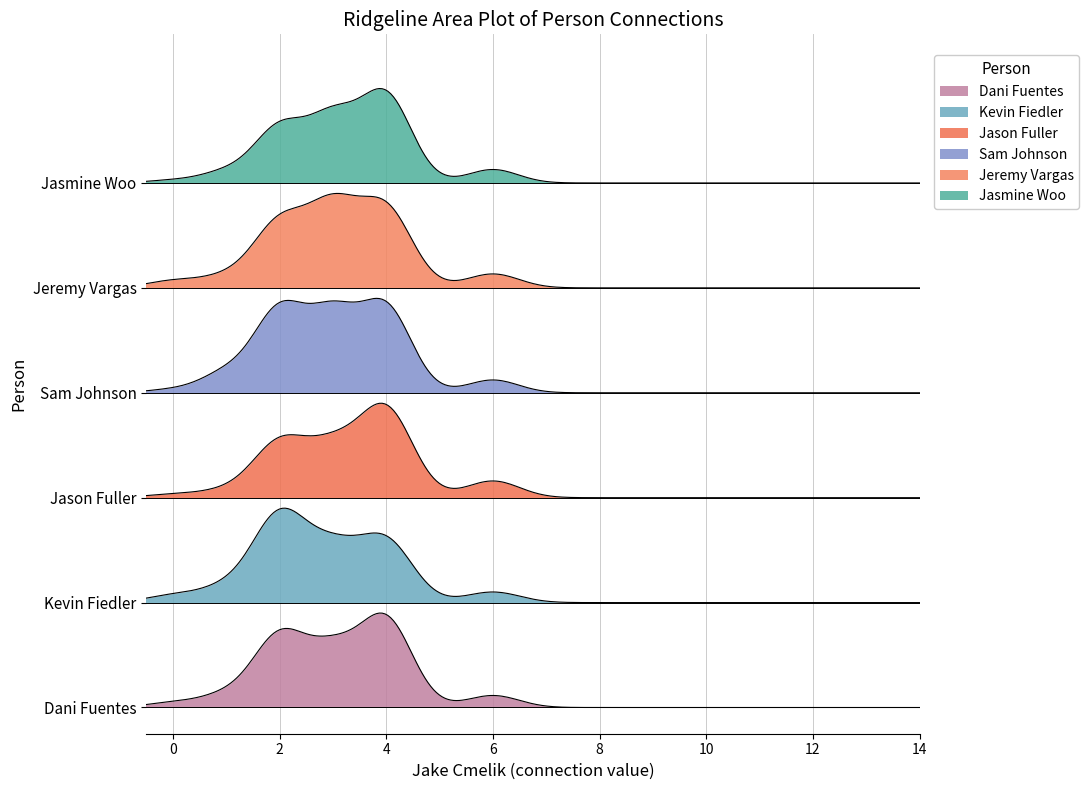

How many series are shown in this chart?

6